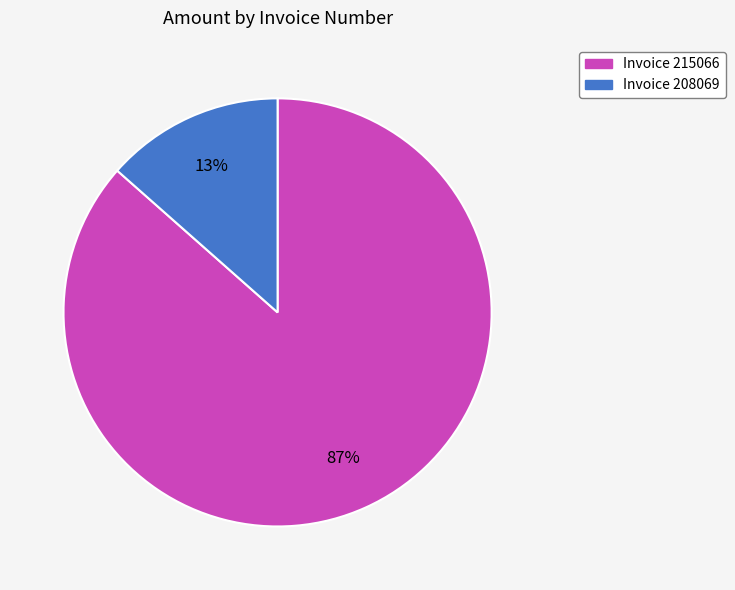

The Invoice 215066 slice represents 87% of the pie. True or false?

True